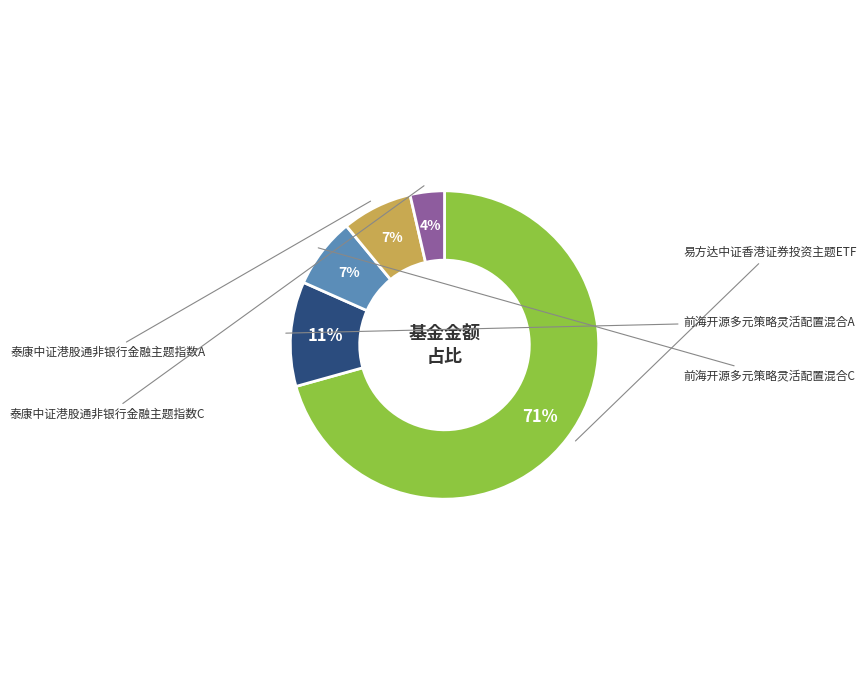

Which has a higher value, 泰康中证港股通非银行金融主题指数A or 泰康中证港股通非银行金融主题指数C?

泰康中证港股通非银行金融主题指数A